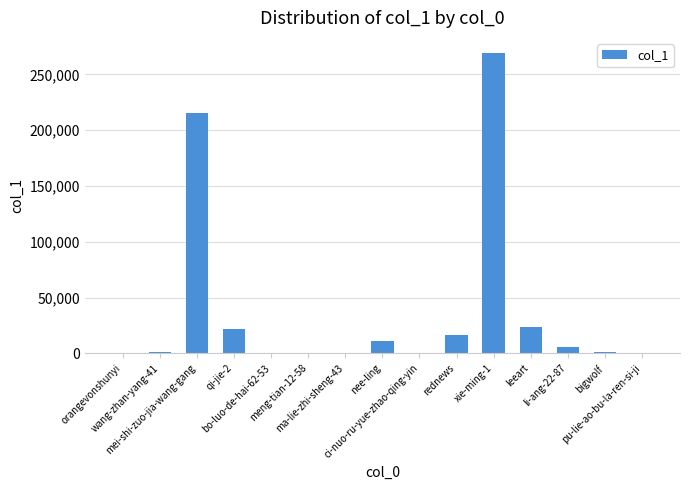

What is the sum of all values?

567757